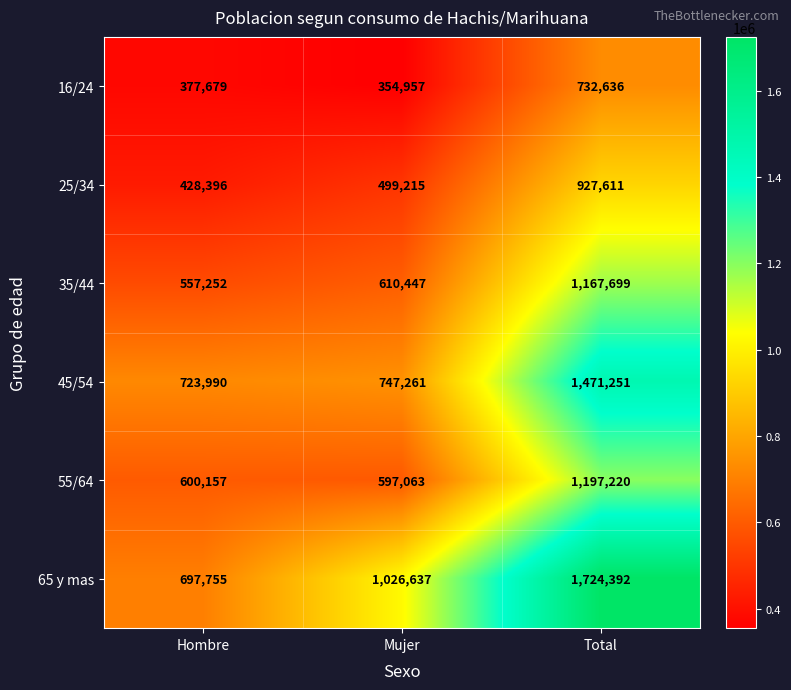

At which label is 55/64 closest to 897141?

Hombre